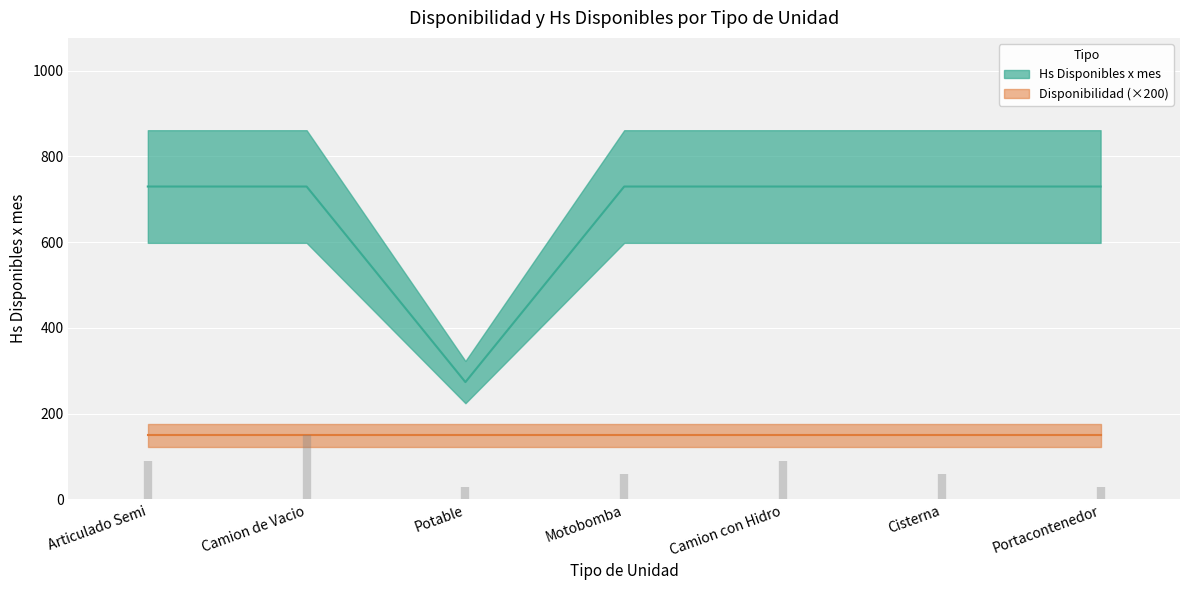

What is the label of the 1st point from the left?

Articulado Semi